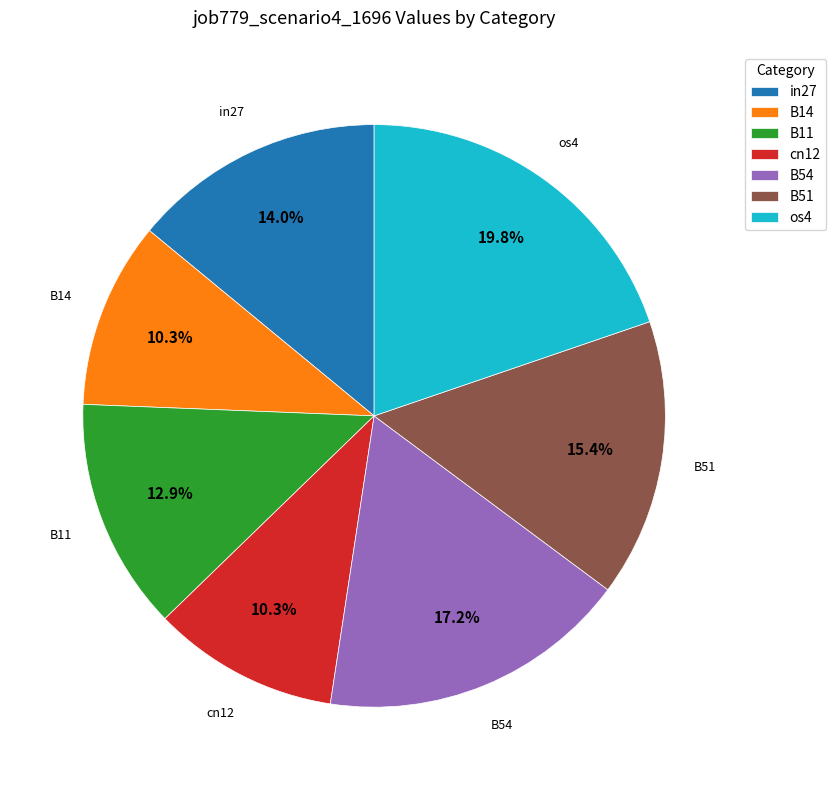

How many segments does this pie chart have?

7